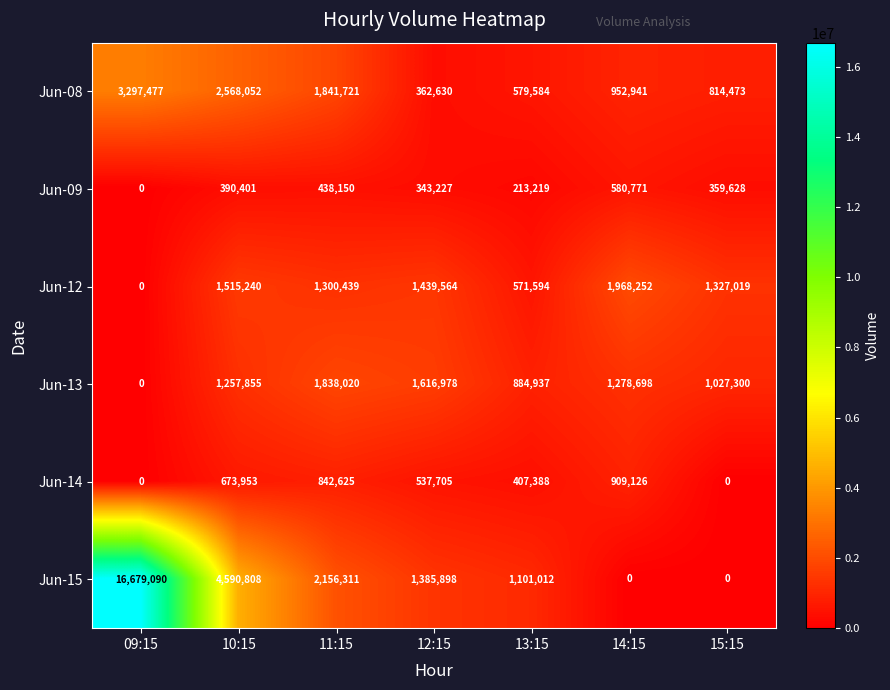

Which series has the largest range (max minus min)?

Jun-15